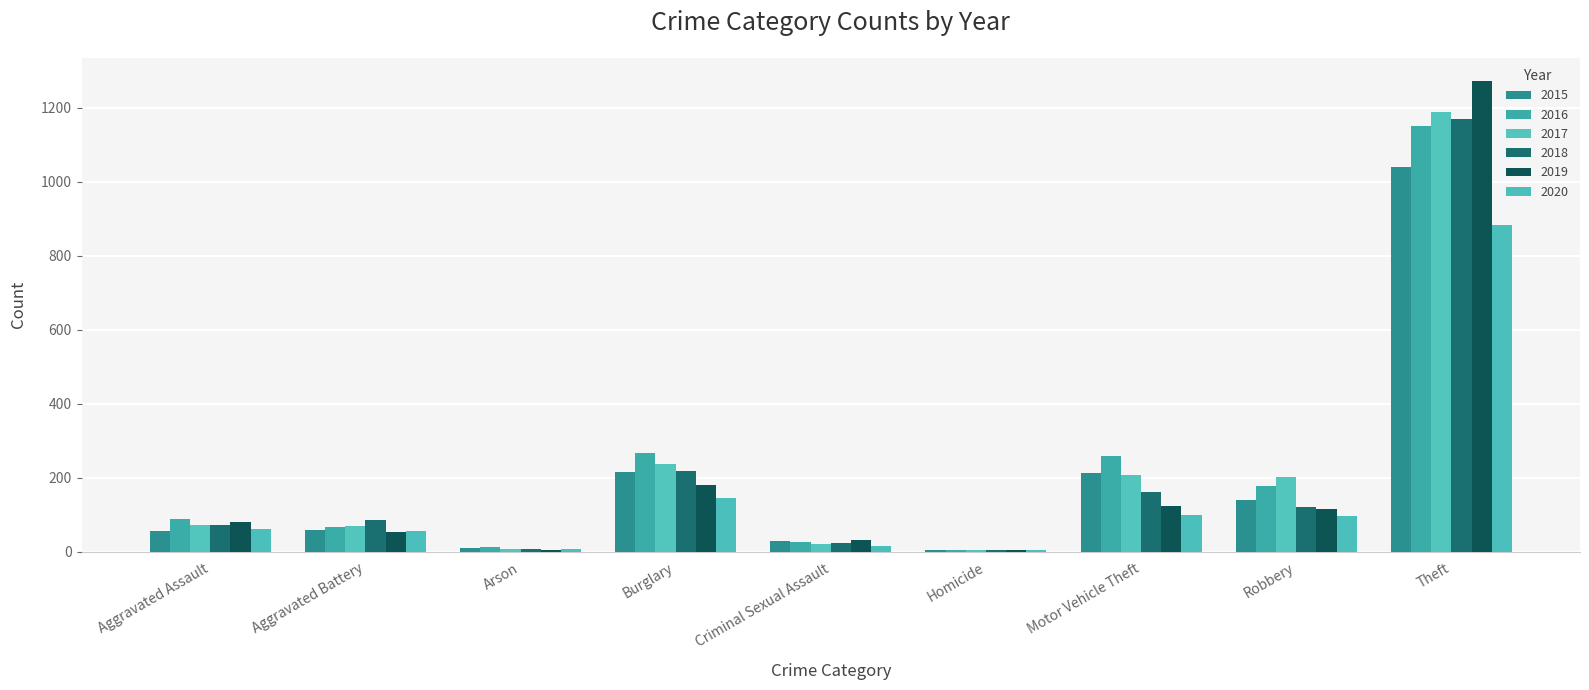

At Motor Vehicle Theft, list the series in order from largest to smallest.

2016, 2015, 2017, 2018, 2019, 2020